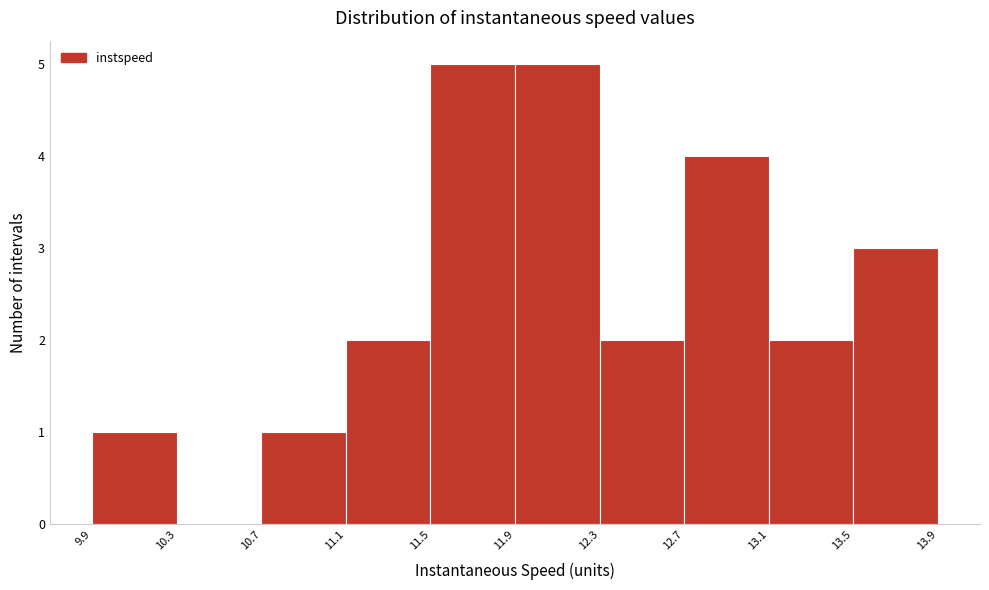

What is the height of the bar covering 10.7 to 11.1 on the x-axis? The values are not printed on the chart, so give them approximately, as read against the axis.

1